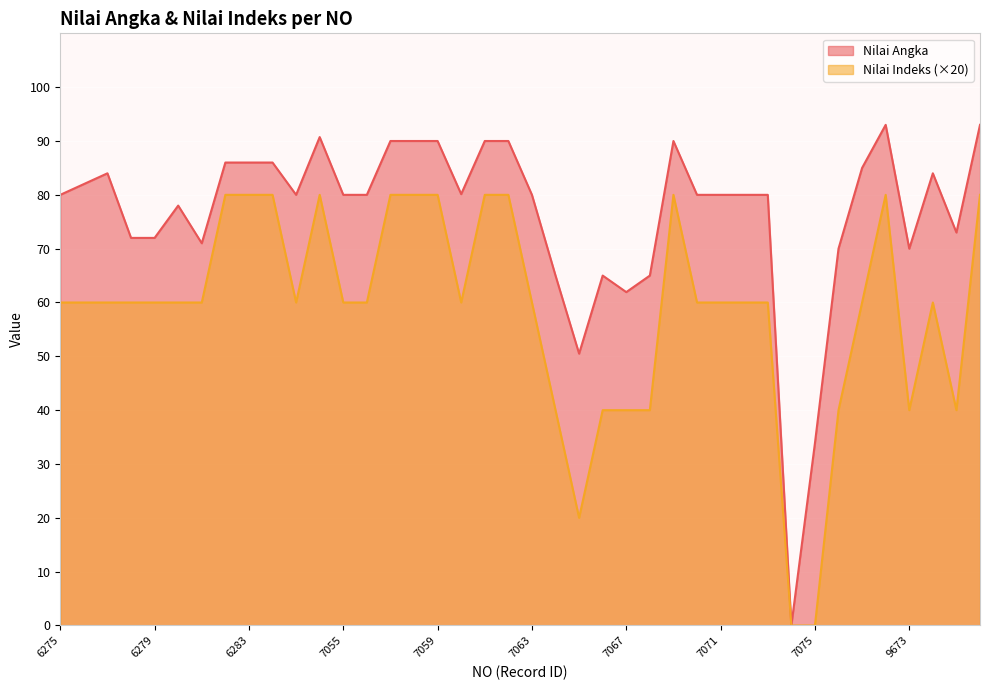

The value of Nilai Angka at 7075 is 22.0. True or false?

False